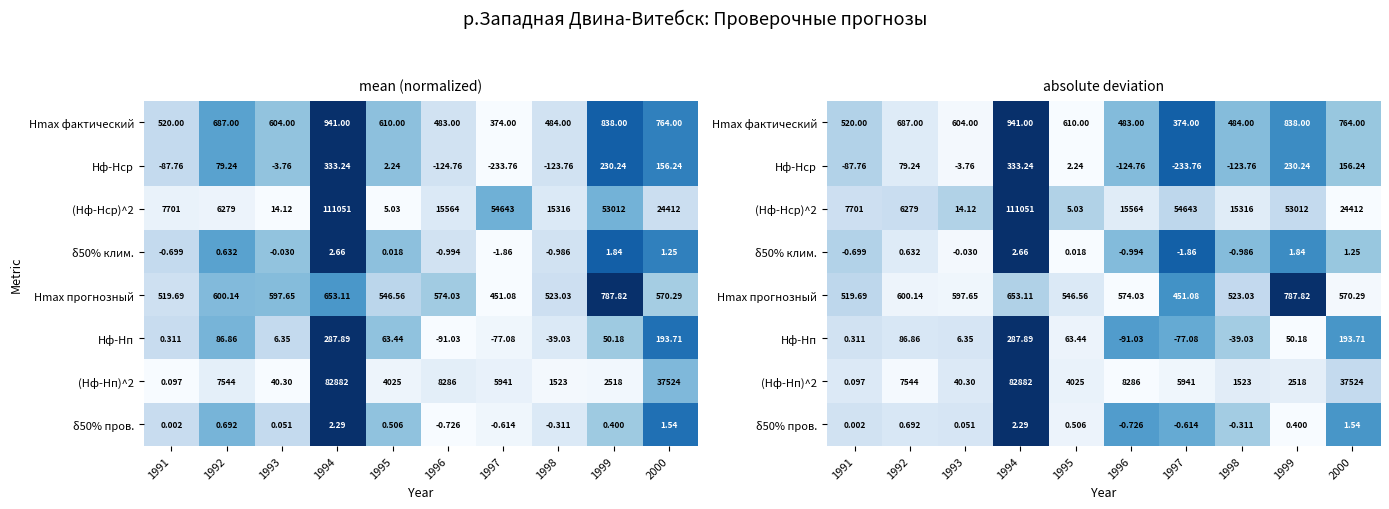

Between 1995 and 1998, which is larger?

1998